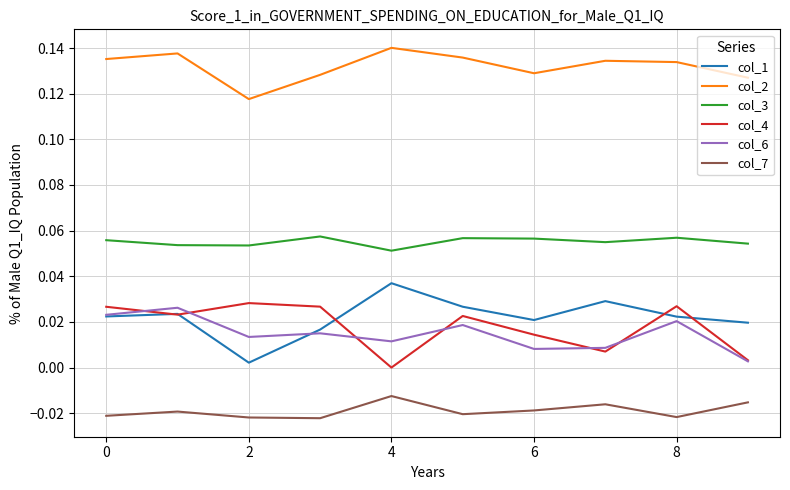

Which series has the largest total across all categories?

col_2